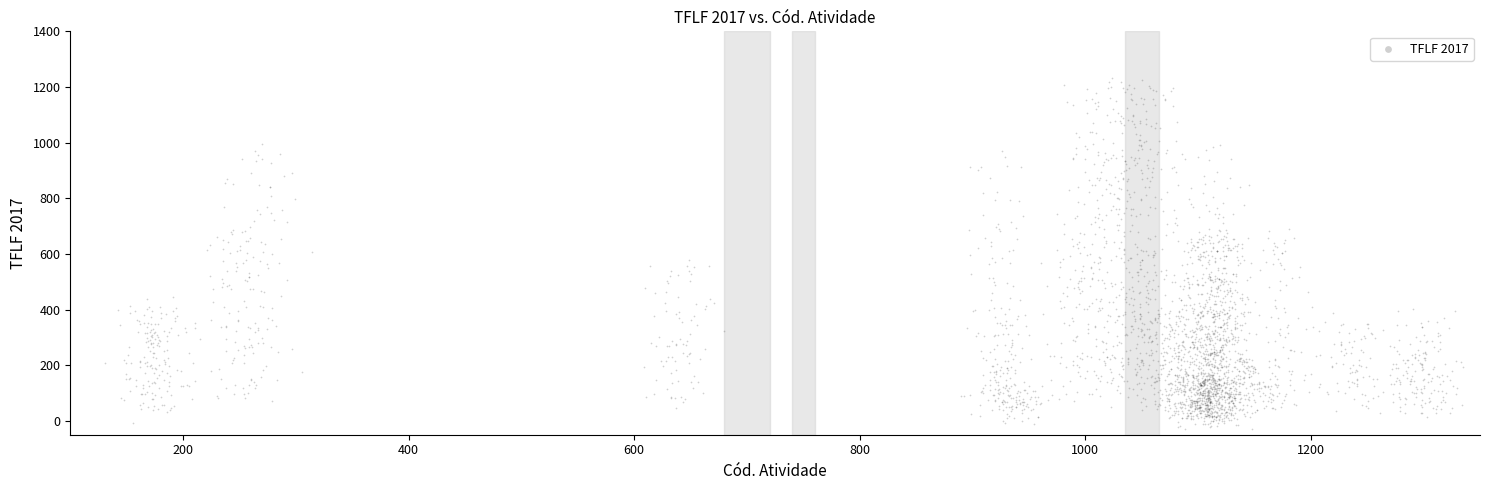

What is the range of Y values (max minus min)?

1263.0